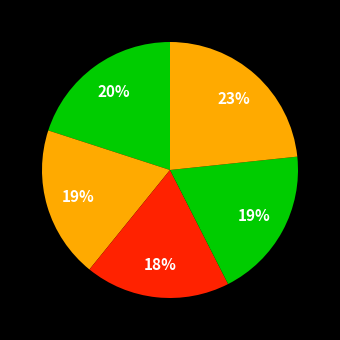

How many slices are in this pie chart?

5